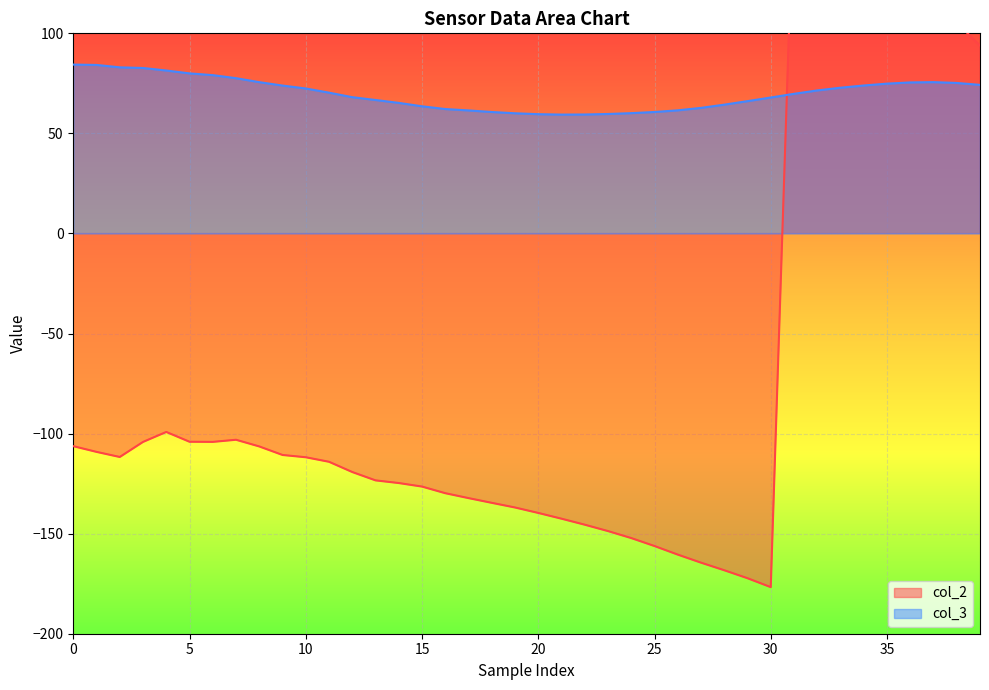

Between which two adjacent categories do col_2 and col_3 first intersect?

30 and 31